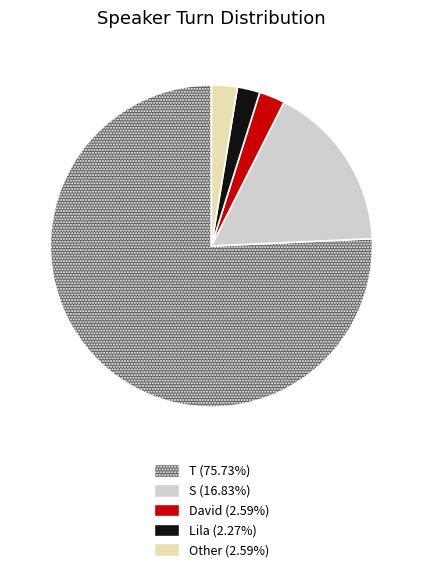

Do S and Other together represent more than half of the pie?

No